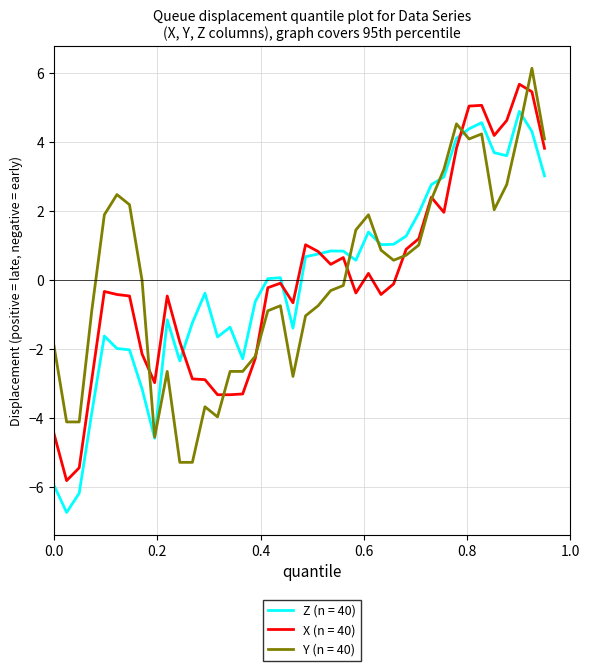

What is the minimum value for Z (n = 40)?

-6.7